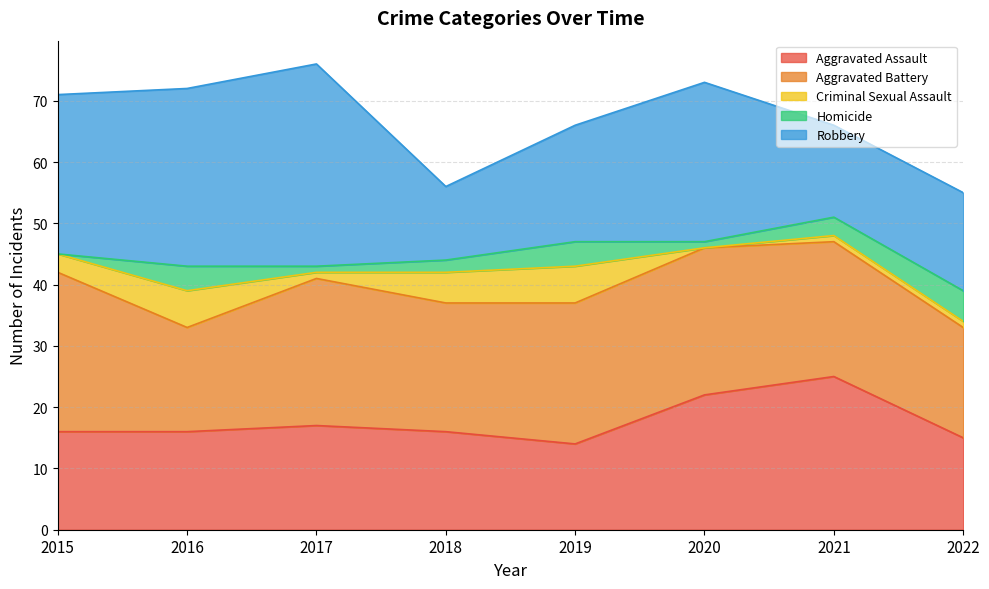

At how many categories does at least one series exceed 5?

8